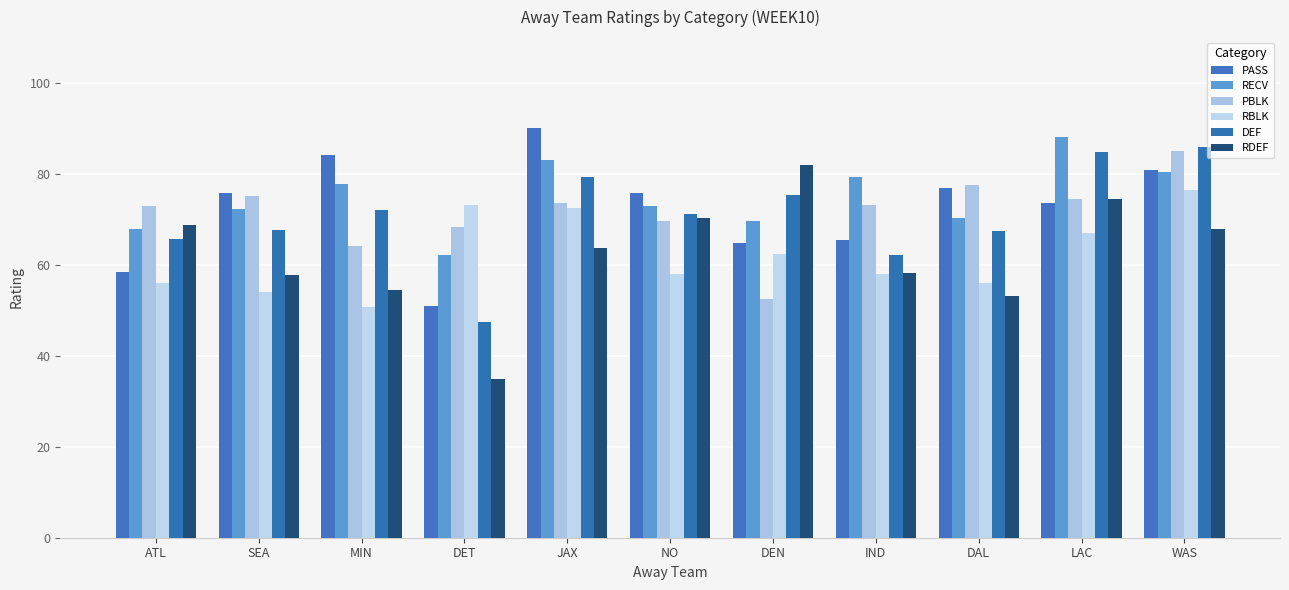

What is the spread (max minus min) of values at IND?

21.4